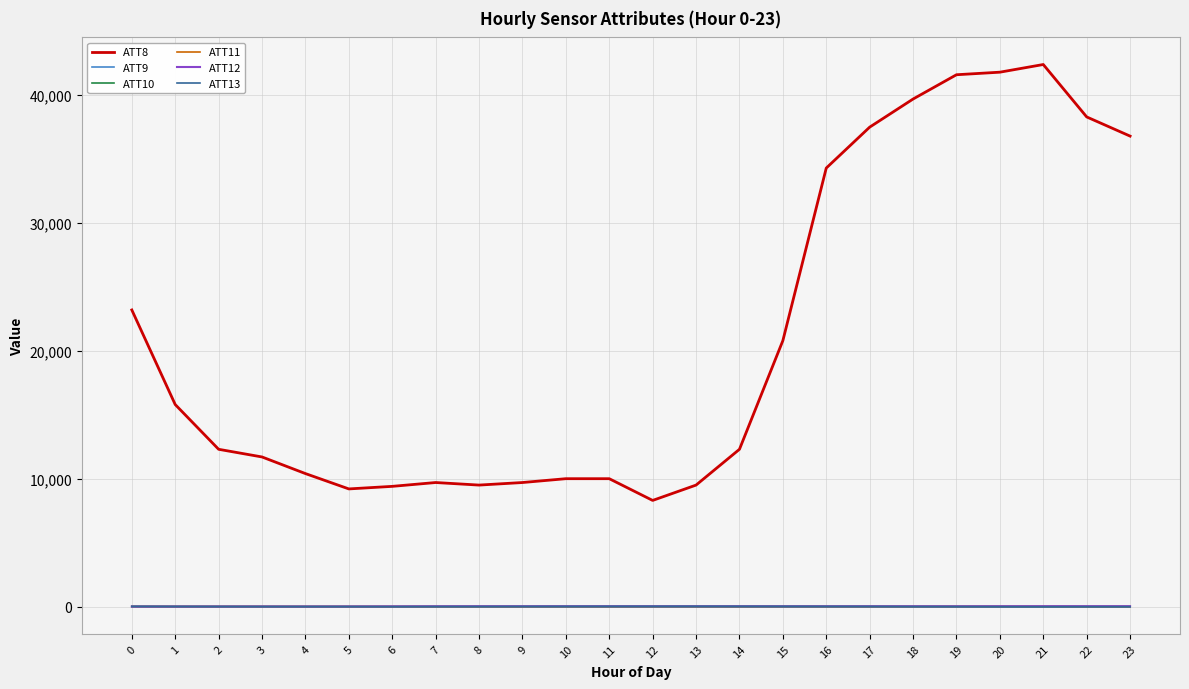

Which series has the largest total across all categories?

ATT8